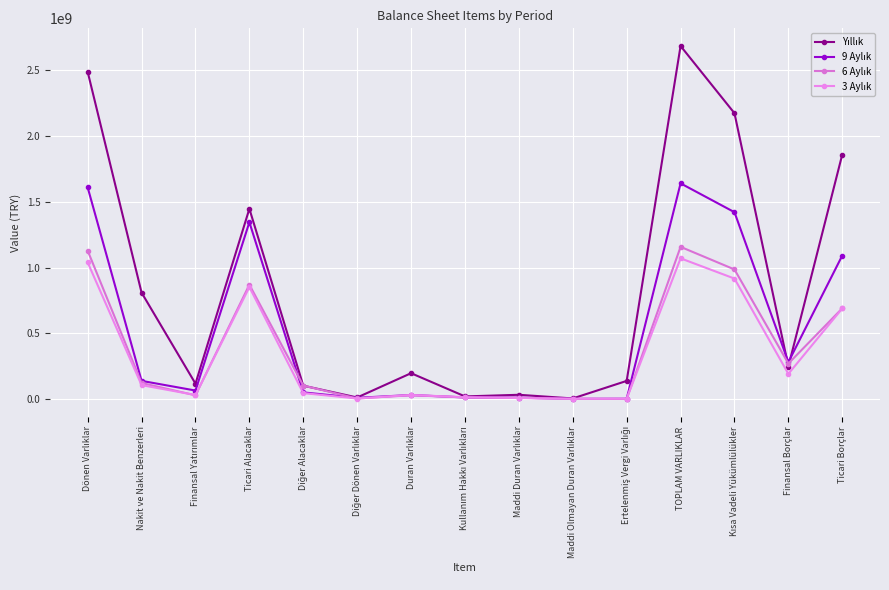

Where do 3 Aylık and 9 Aylık first cross each other?

Diğer Dönen Varlıklar and Duran Varlıklar